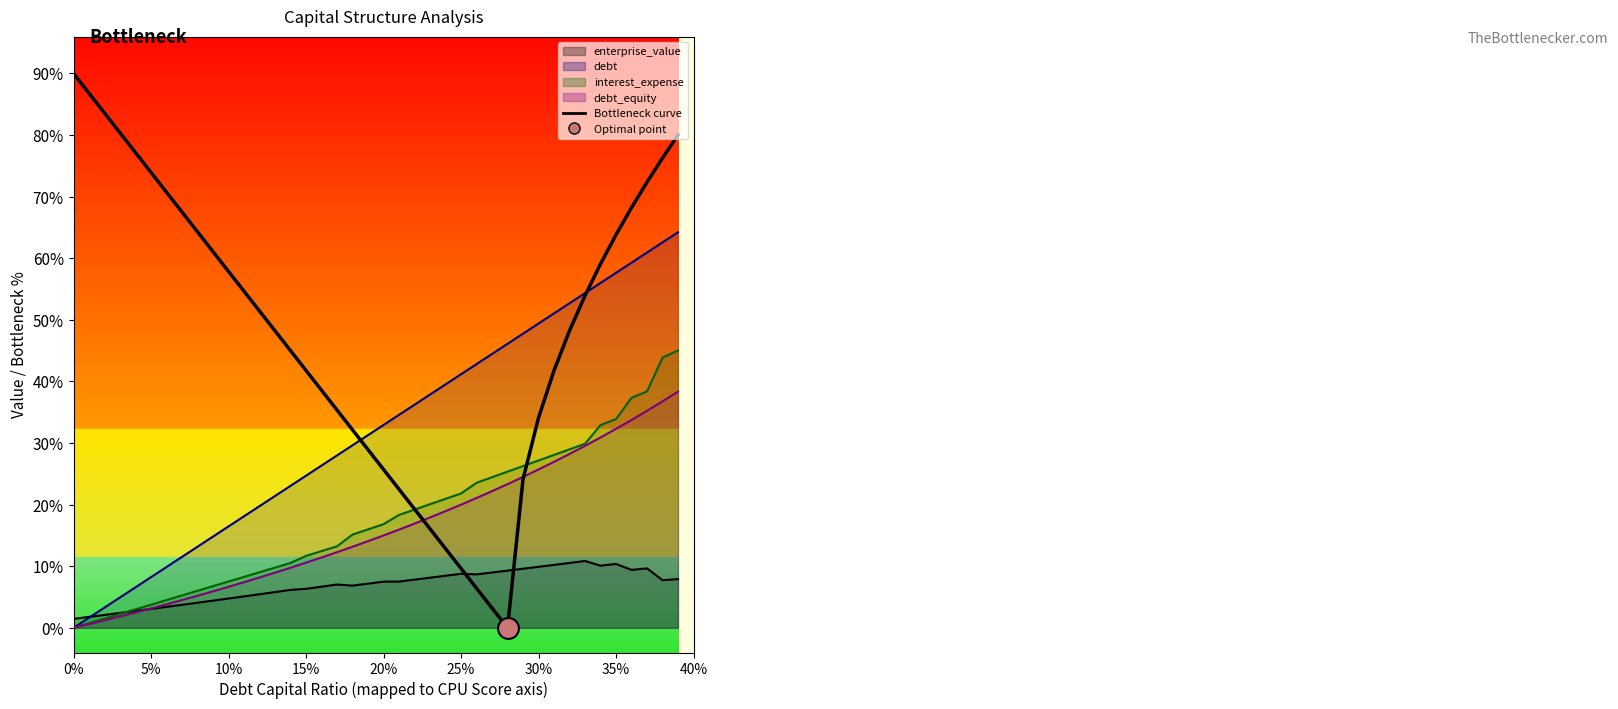

The value at 30% is 513.9. True or false?

False